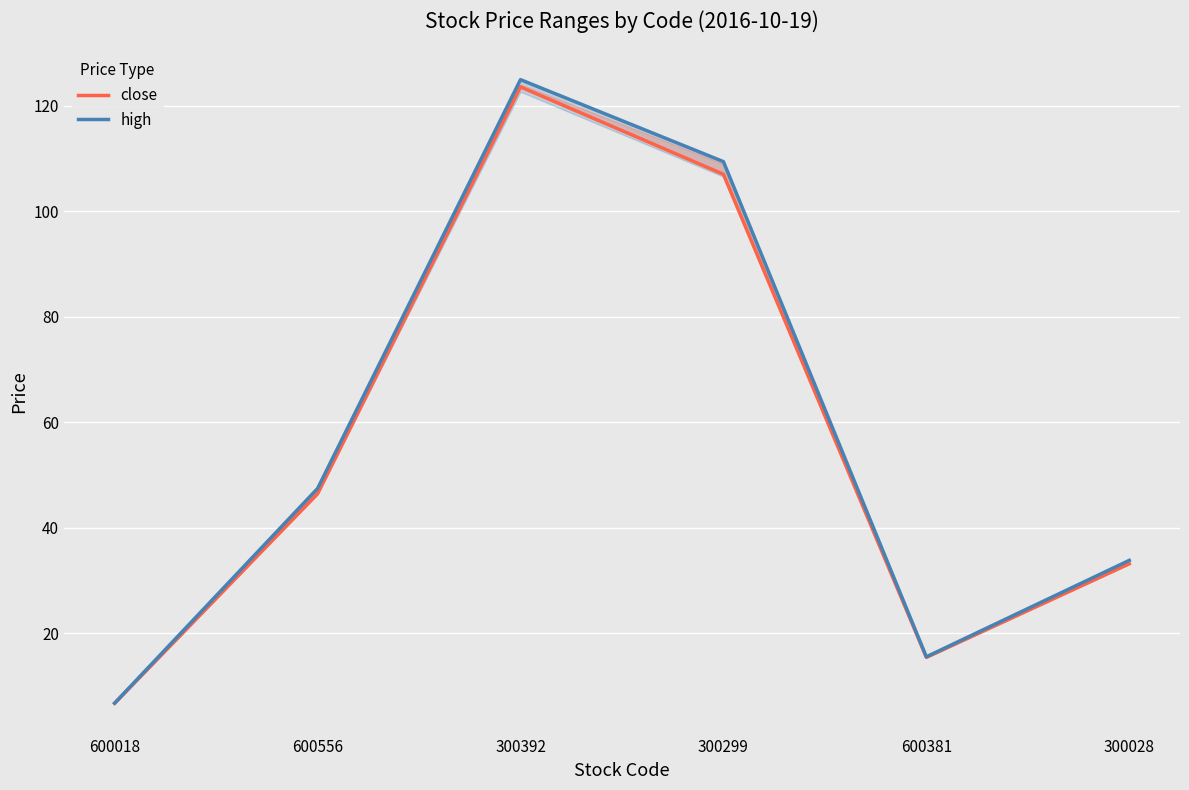

What is the maximum value shown in the chart?

124.9